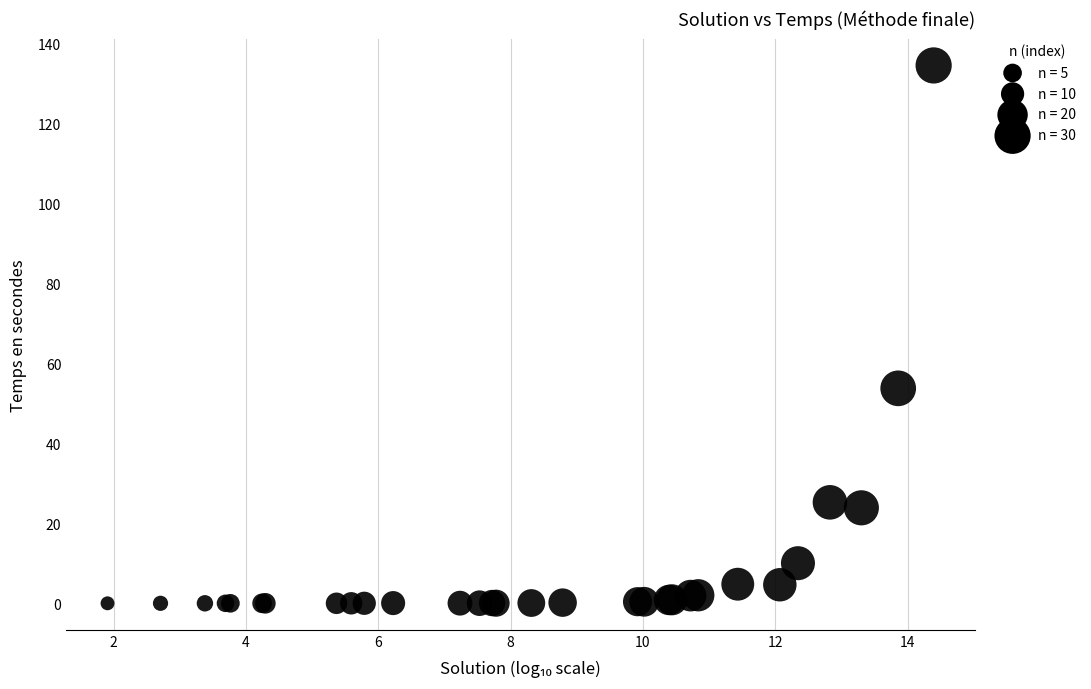

What Y value in the scatter plot is closest to 67?

53.7